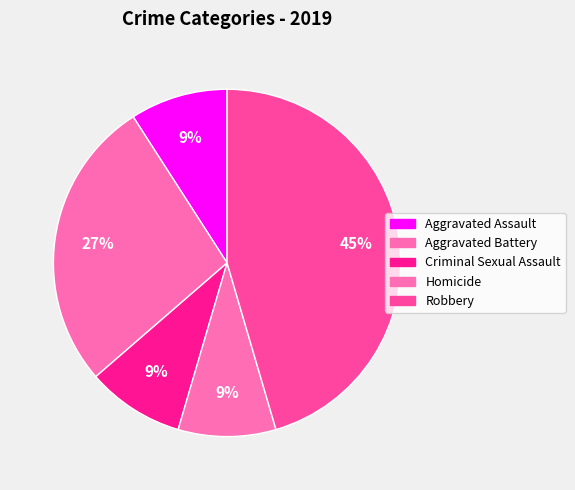

How many segments does this pie chart have?

5